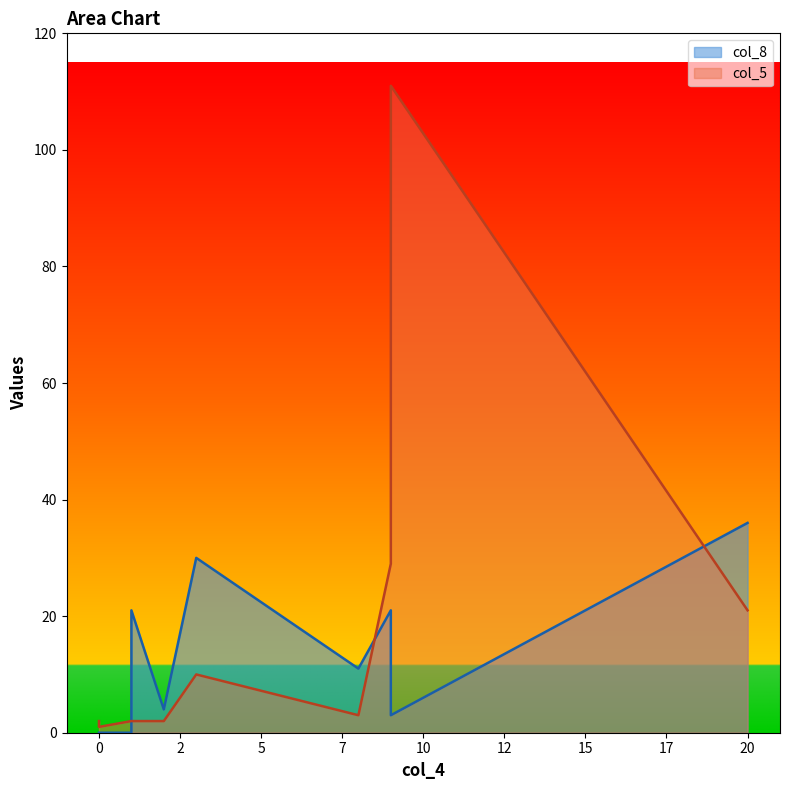

What value does the col_8 series have at 20, to the nearest 5?

35